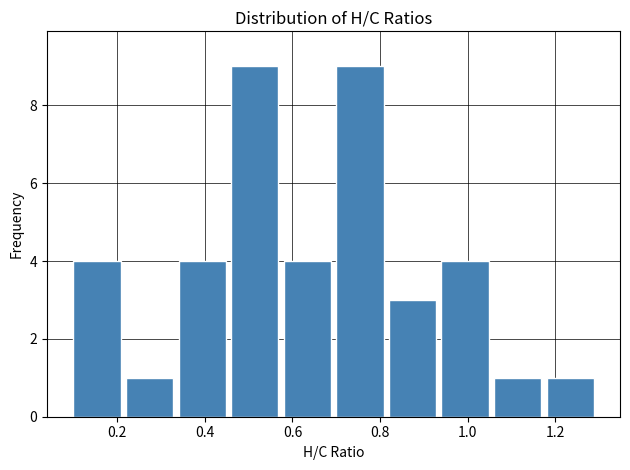

Reading left to right, transcribe this chart: for each bar, give the range it covers on the x-axis and its height. The values are not printed on the chart, so give them approximately, as read against the axis.

0.10 to 0.22: 4
0.22 to 0.34: 1
0.34 to 0.46: 4
0.46 to 0.58: 9
0.58 to 0.70: 4
0.70 to 0.82: 9
0.82 to 0.94: 3
0.94 to 1.06: 4
1.06 to 1.18: 1
1.18 to 1.30: 1